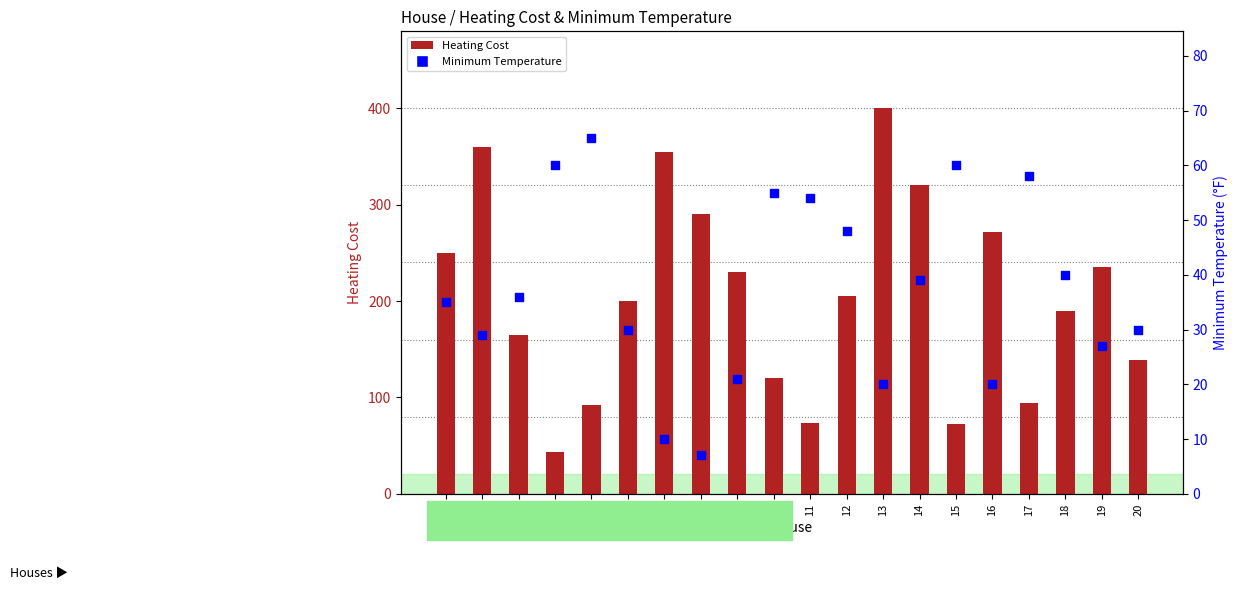

Is the value of Minimum Temperature at 19 greater than the value of Heating Cost at 9?

No